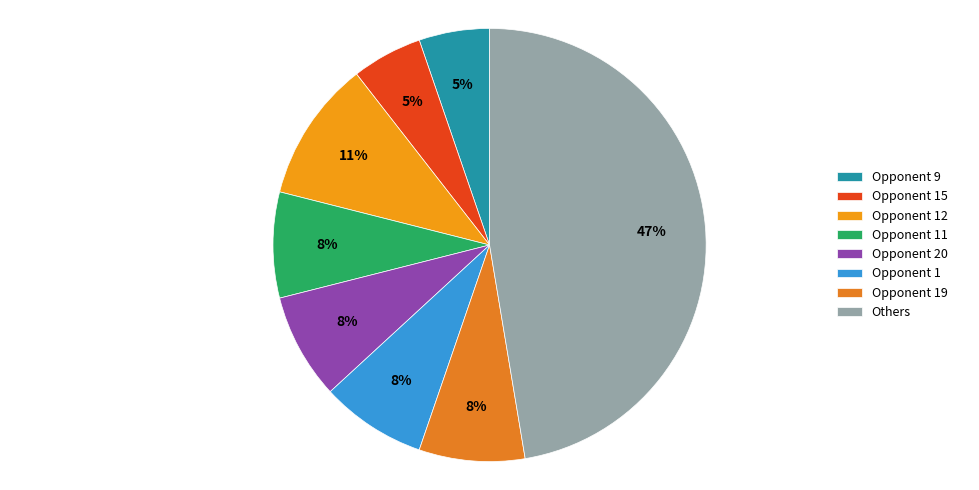

How many segments does this pie chart have?

8